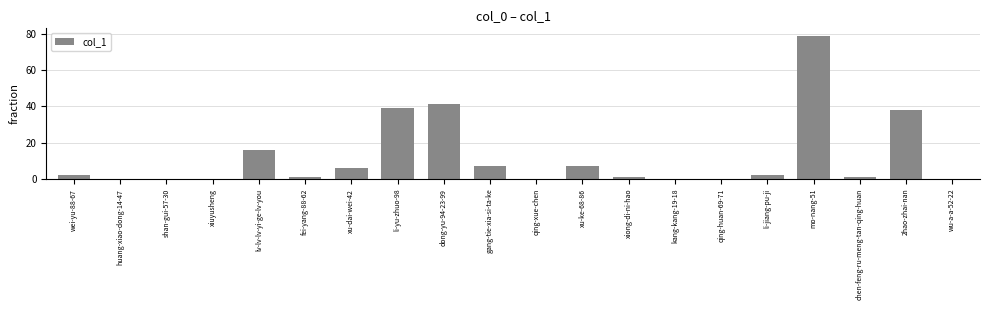

How many distinct data groups are displayed?

1